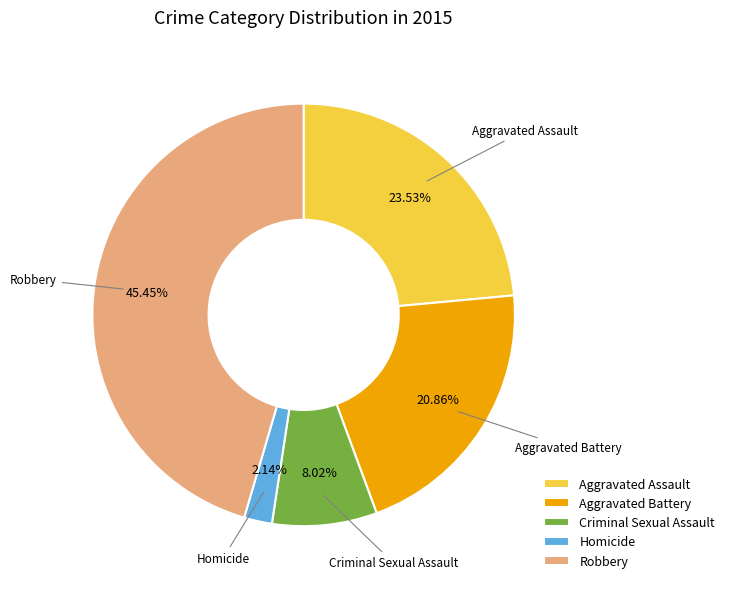

Rank the categories by value from highest to lowest.

Robbery, Aggravated Assault, Aggravated Battery, Criminal Sexual Assault, Homicide